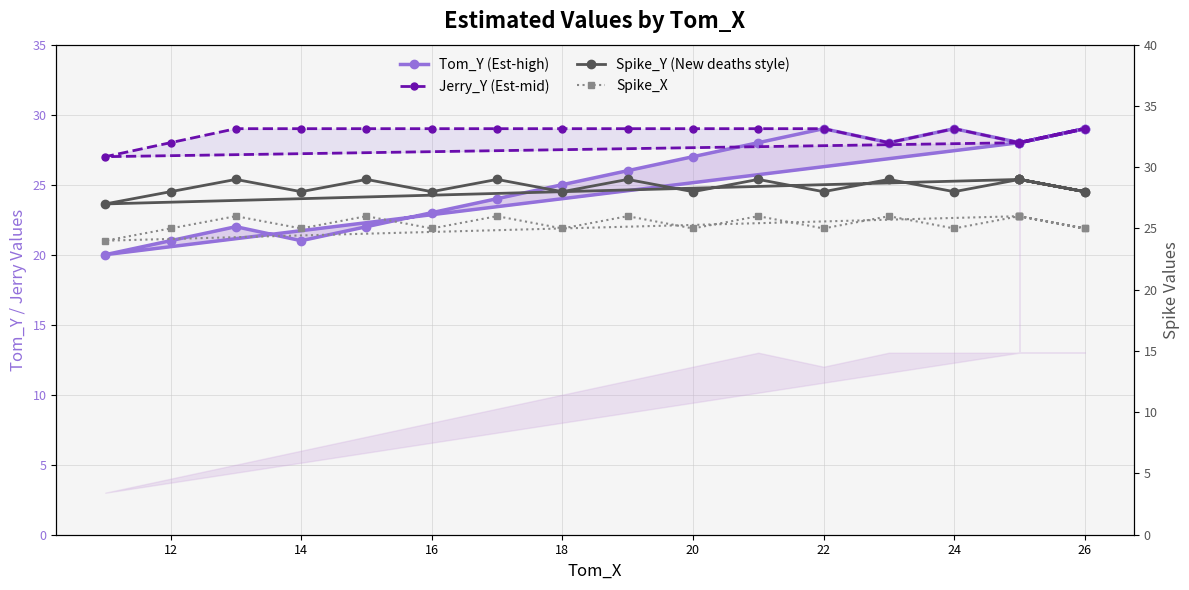

True or false: Tom_Y (Est-high) and Jerry_Y (Est-mid) intersect in this chart.

False